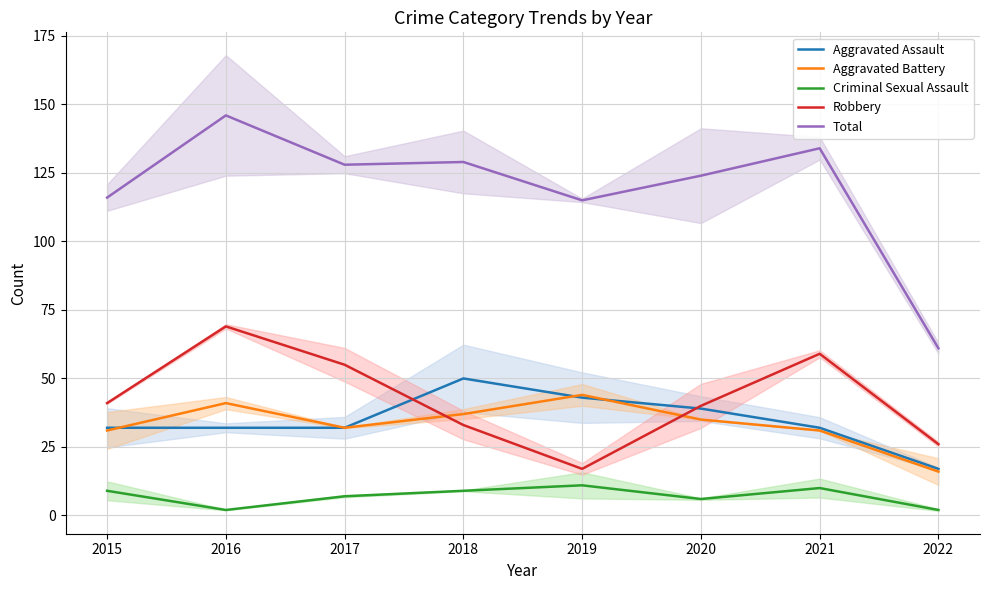

What is the sum of all Robbery values?

340